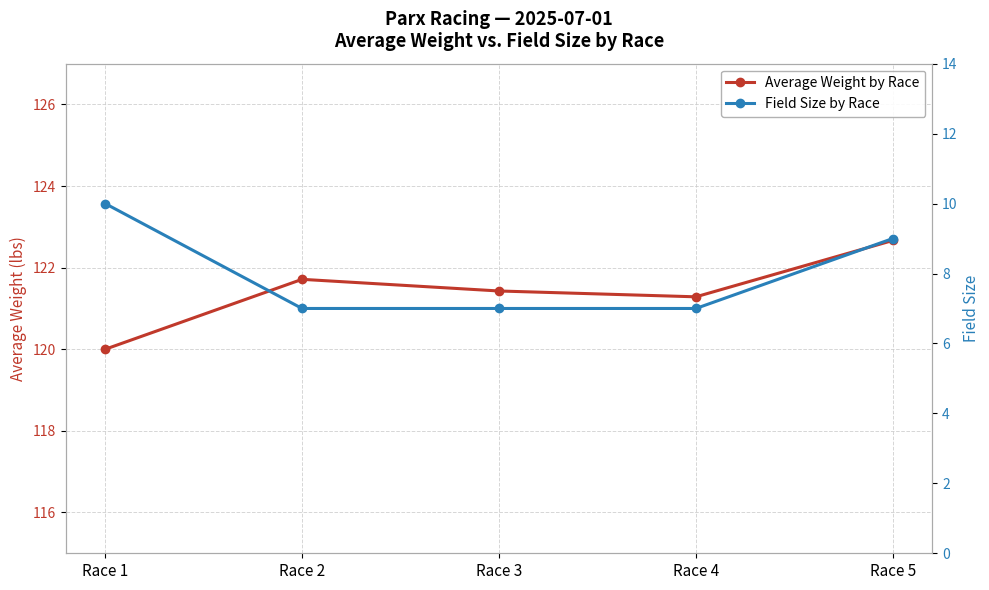

At which label does Average Weight by Race reach its peak?

Race 5